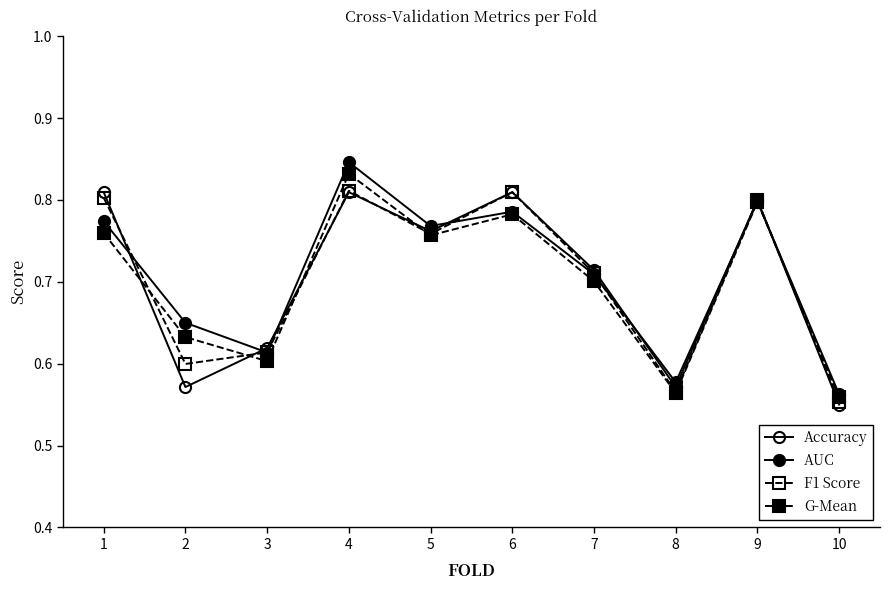

Count the number of data series in this chart.

4